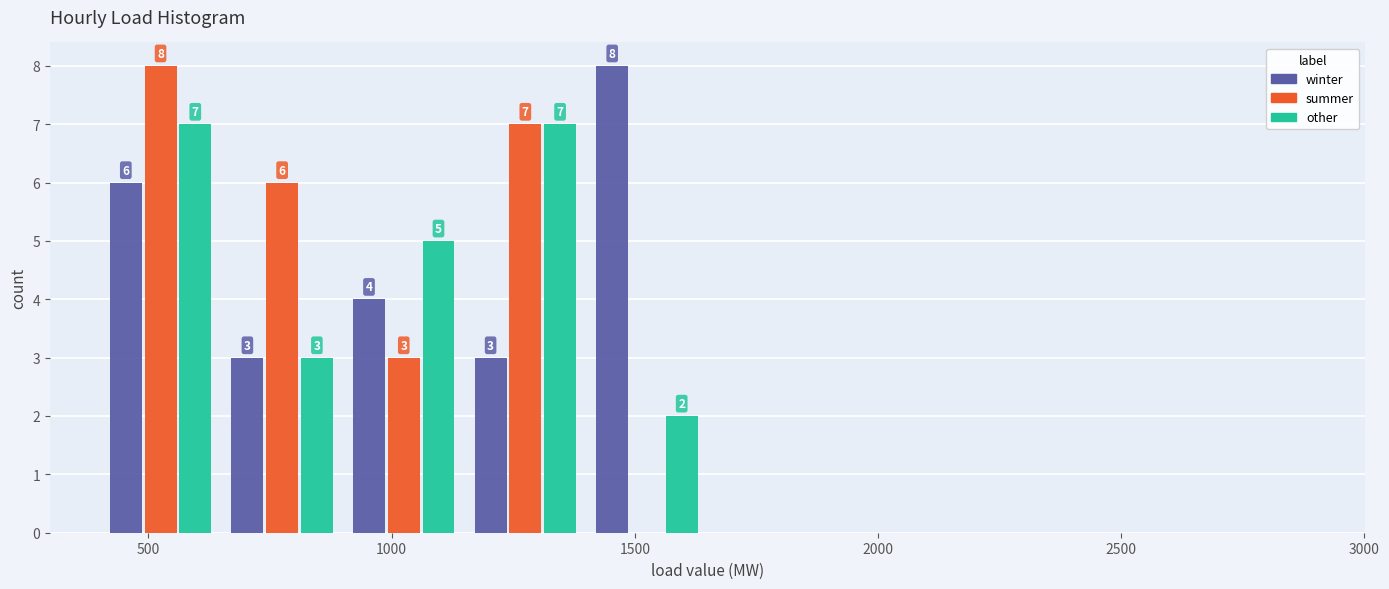

In the summer series, which range on the x-axis has the tallest bar?

400 to 650